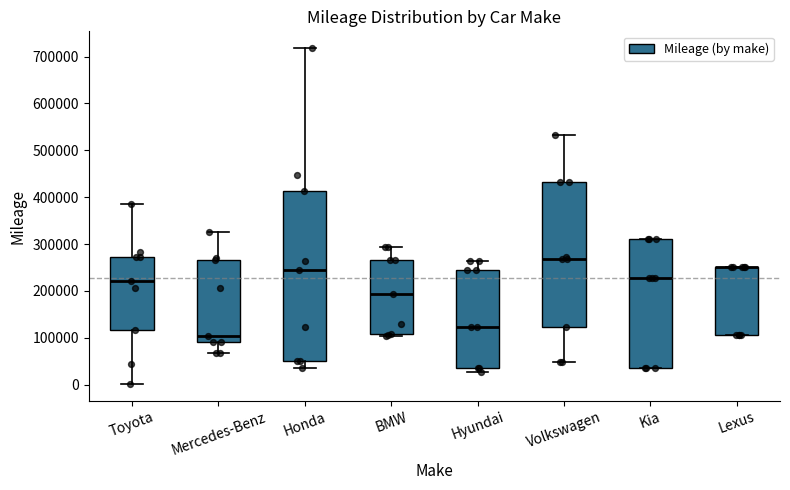

Where does the median line of the box for Toyota sit on the y-axis? The values are not printed on the chart, so give them approximately, as read against the axis.

220000